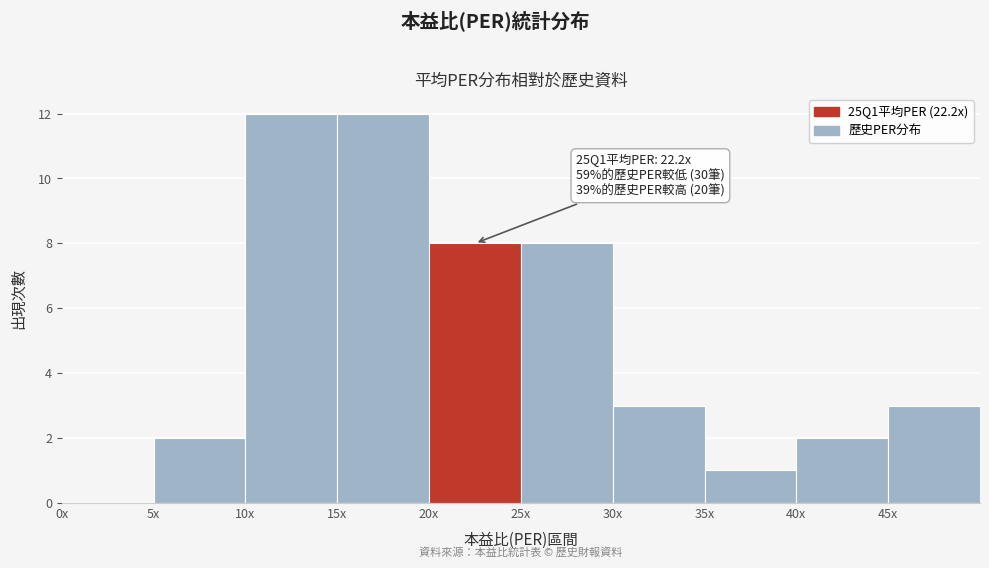

Reading right to left, list all the values displayed in this chart.

45x=3	40x=2	35x=1	30x=3	25x=8	20x=8	15x=12	10x=12	5x=2	0x=0